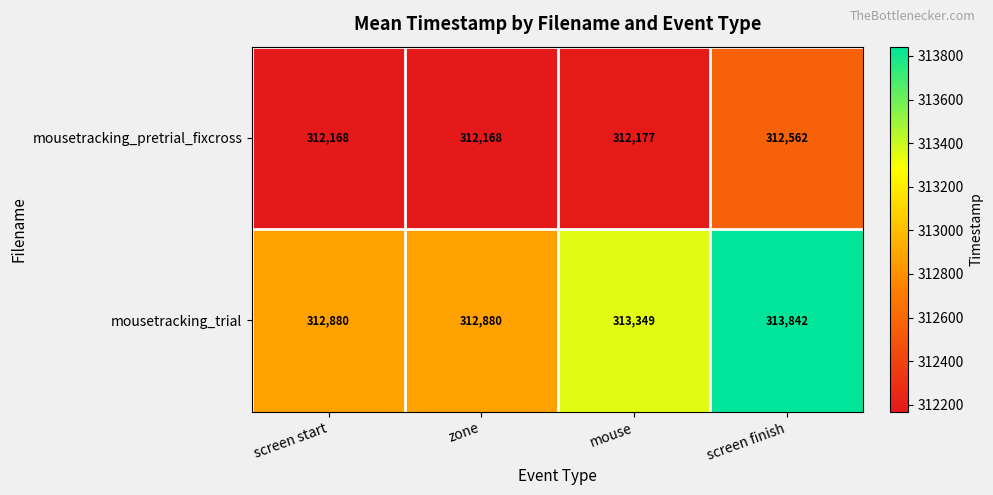

What is the smallest value displayed?

312168